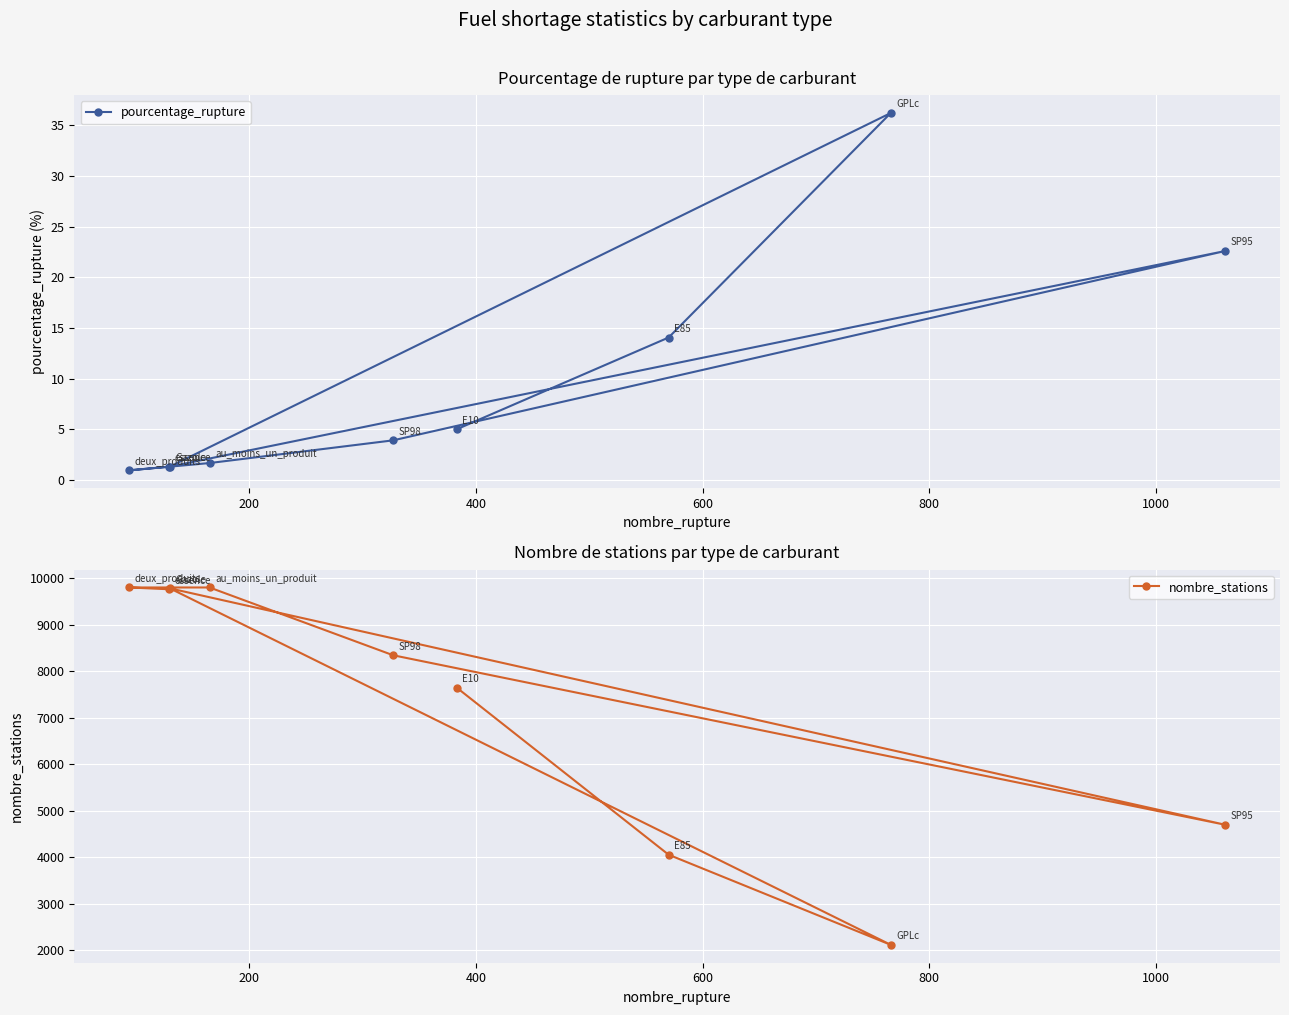

What is the highest value of the pourcentage_rupture series?

36.2